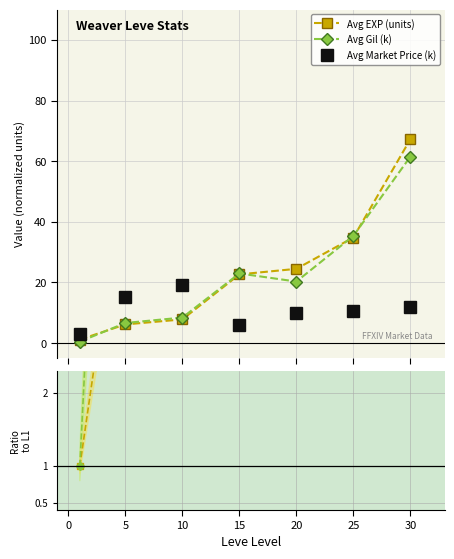

How many times do Avg Market Price (k) and Avg Gil (k) cross each other?

1